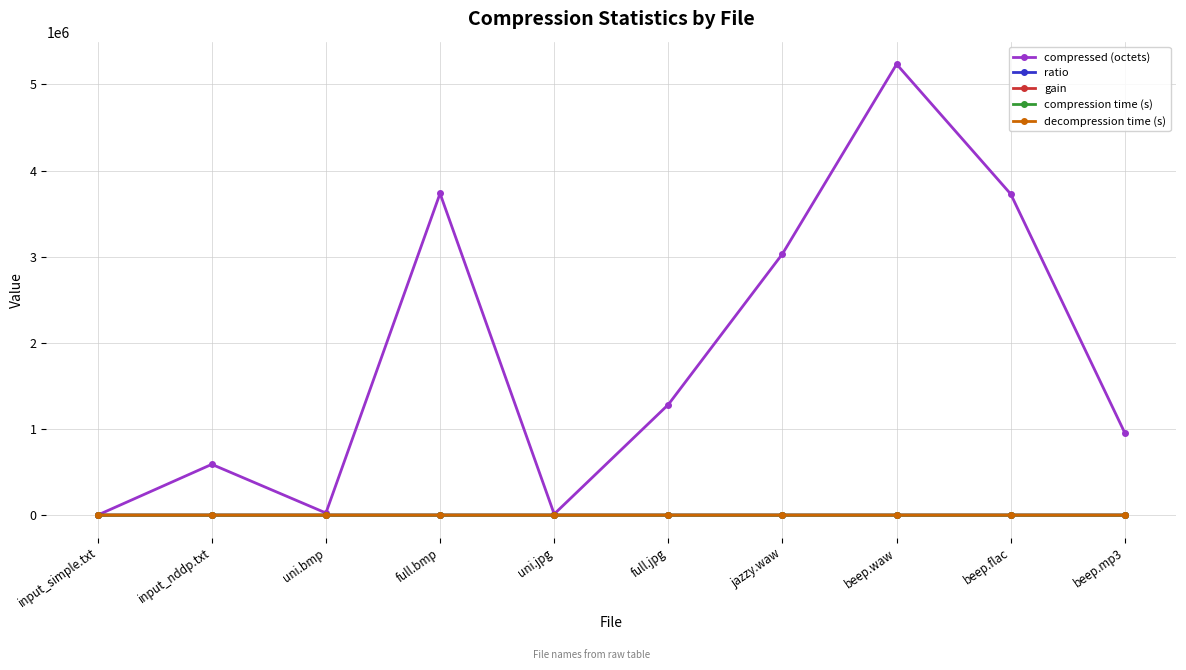

How many intersections are there between ratio and gain?

4